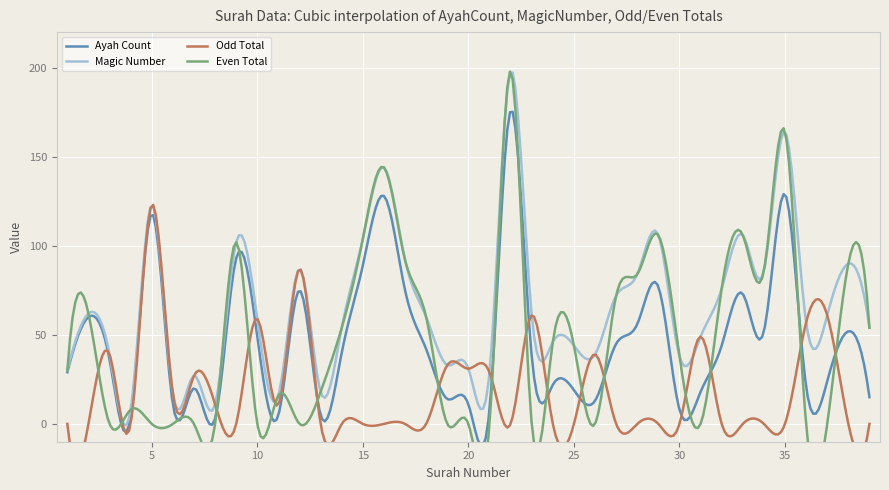

At which category is the sum across all series the highest?

22